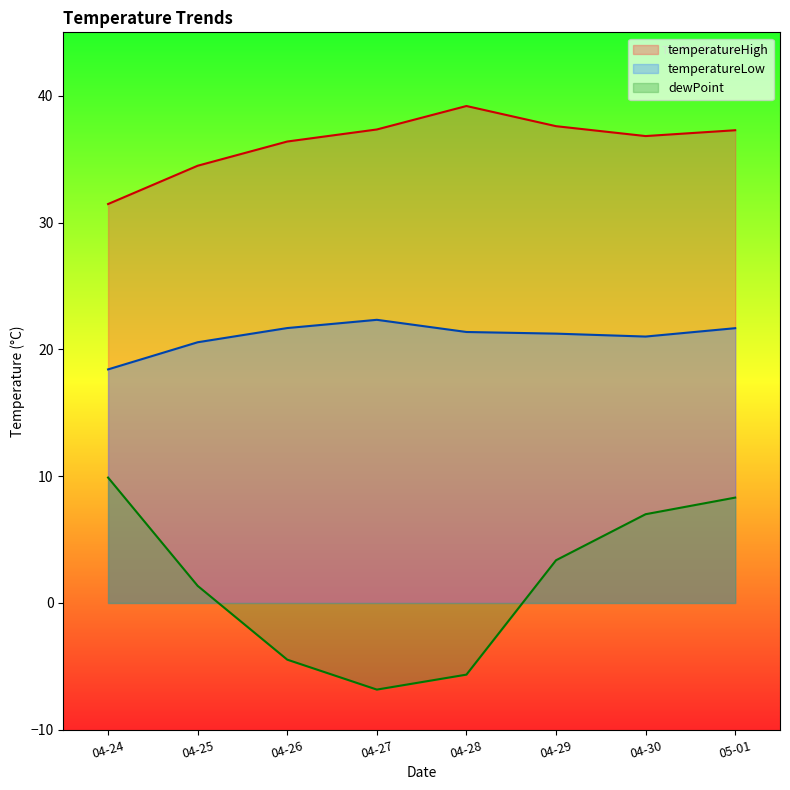

What is the difference between the highest and lowest values at 04-24?

21.6